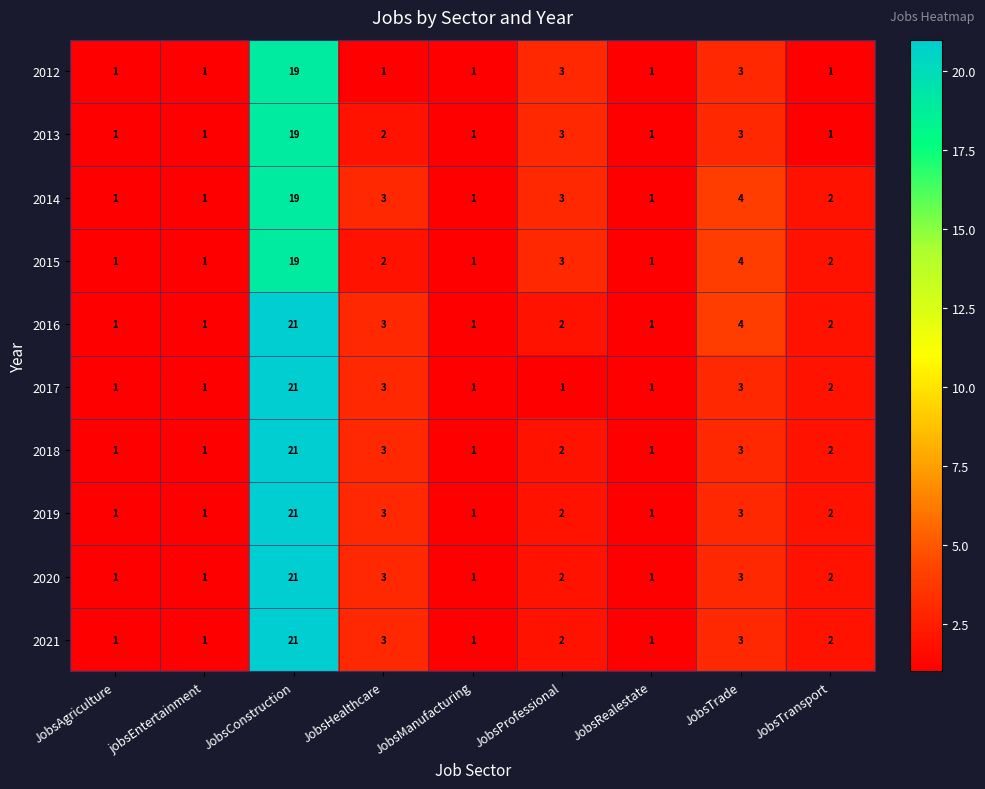

The 2020 series shows 30 at JobsConstruction. True or false?

False